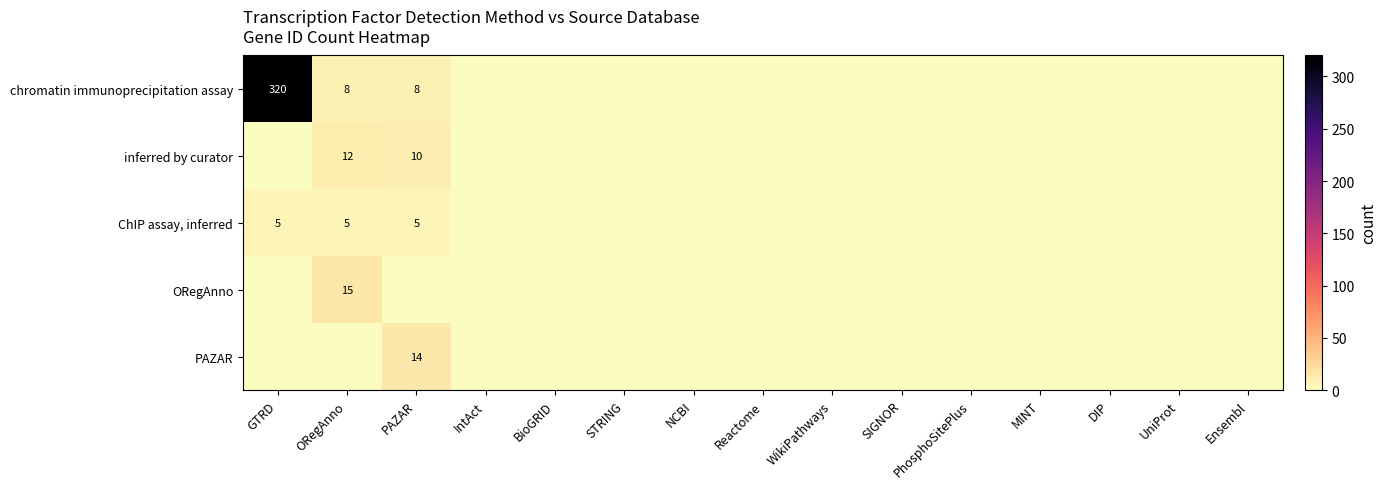

True or false: ChIP assay, inferred has a value of 0 at NCBI.

True